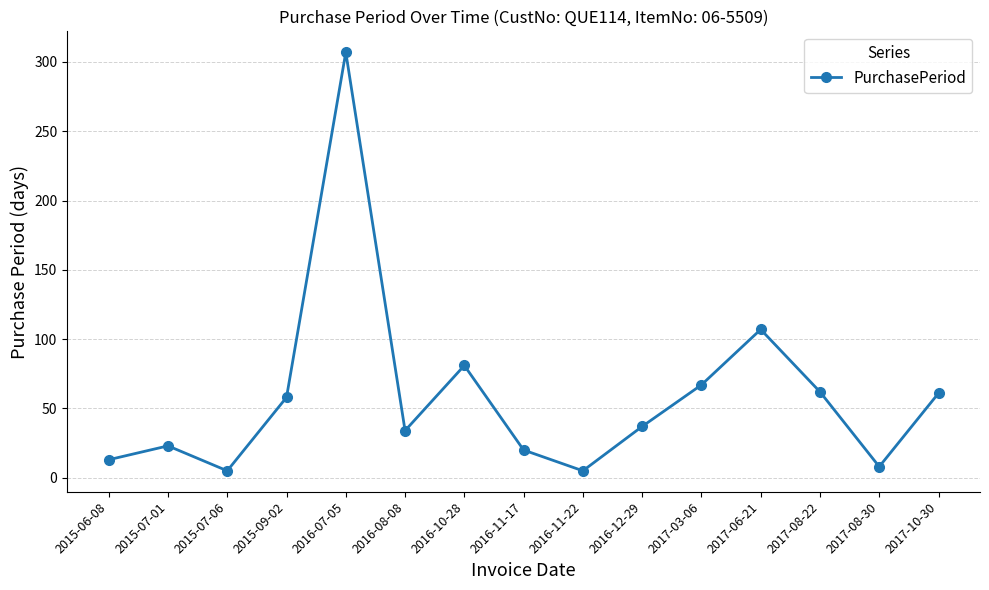

Where does the data first go above 37?

2015-09-02